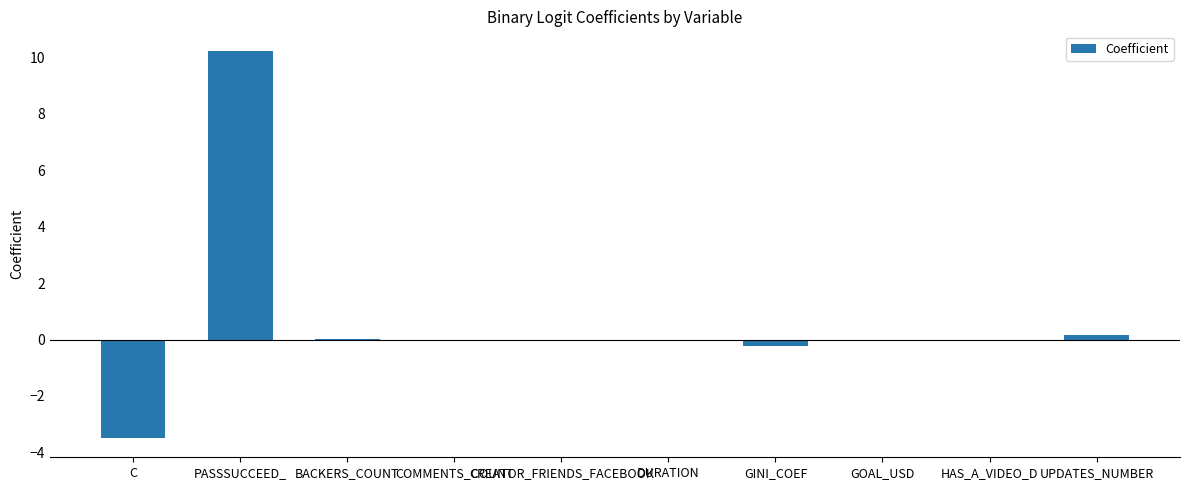

Which has a higher value, C or GINI_COEF?

GINI_COEF